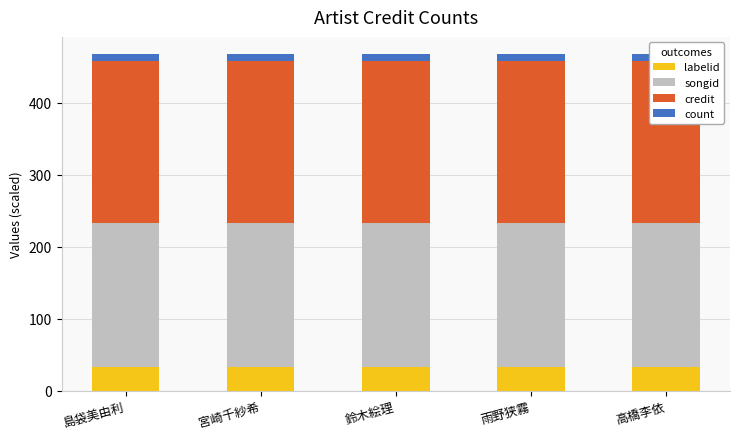

What is the total value across all series at 宮崎千紗希?

468.1